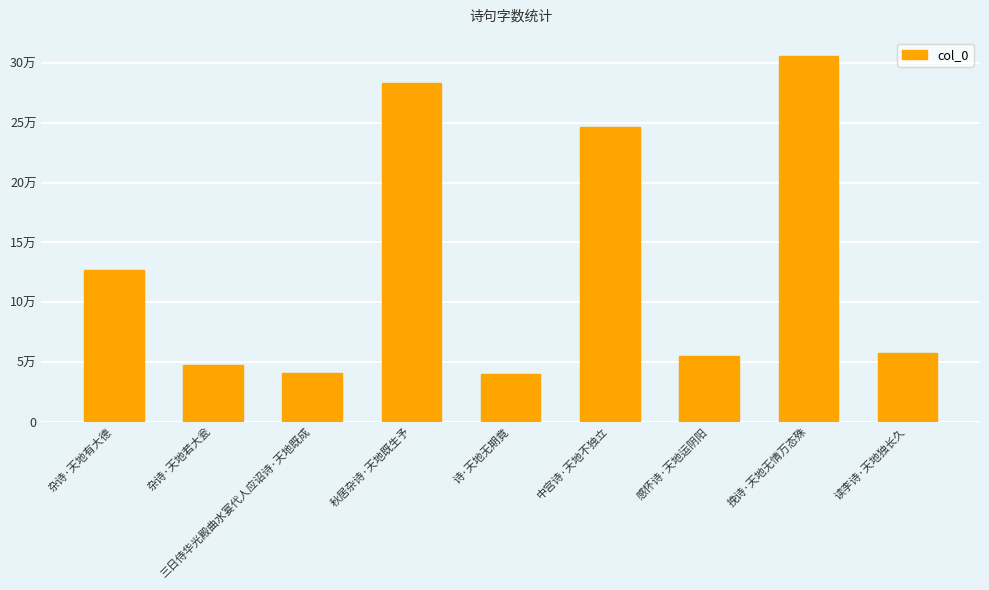

The chart shows a value of 54958 at 感怀诗·天地运阴阳. True or false?

True